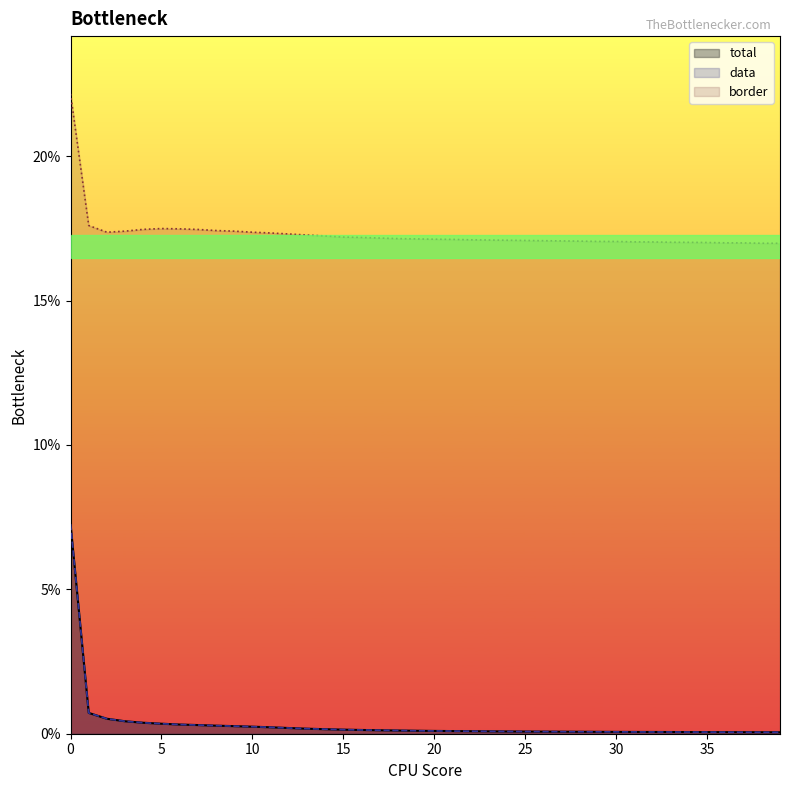

Reading left to right, extract all data points from this chart.

total: 0=0.1	1=0.0	2=0.0	3=0.0	4=0.0	5=0.0	6=0.0	7=0.0	8=0.0	9=0.0	10=0.0	11=0.0	12=0.0	13=0.0	14=0.0	15=0.0	16=0.0	17=0.0	18=0.0	19=0.0	20=0.0	21=0.0	22=0.0	23=0.0	24=0.0	25=0.0	26=0.0	27=0.0	28=0.0	29=0.0	30=0.0	31=0.0	32=0.0	33=0.0	34=0.0	35=0.0	36=0.0	37=0.0	38=0.0	39=0.0
data: 0=0.1	1=0.0	2=0.0	3=0.0	4=0.0	5=0.0	6=0.0	7=0.0	8=0.0	9=0.0	10=0.0	11=0.0	12=0.0	13=0.0	14=0.0	15=0.0	16=0.0	17=0.0	18=0.0	19=0.0	20=0.0	21=0.0	22=0.0	23=0.0	24=0.0	25=0.0	26=0.0	27=0.0	28=0.0	29=0.0	30=0.0	31=0.0	32=0.0	33=0.0	34=0.0	35=0.0	36=0.0	37=0.0	38=0.0	39=0.0
border: 0=0.2	1=0.2	2=0.2	3=0.2	4=0.2	5=0.2	6=0.2	7=0.2	8=0.2	9=0.2	10=0.2	11=0.2	12=0.2	13=0.2	14=0.2	15=0.2	16=0.2	17=0.2	18=0.2	19=0.2	20=0.2	21=0.2	22=0.2	23=0.2	24=0.2	25=0.2	26=0.2	27=0.2	28=0.2	29=0.2	30=0.2	31=0.2	32=0.2	33=0.2	34=0.2	35=0.2	36=0.2	37=0.2	38=0.2	39=0.2